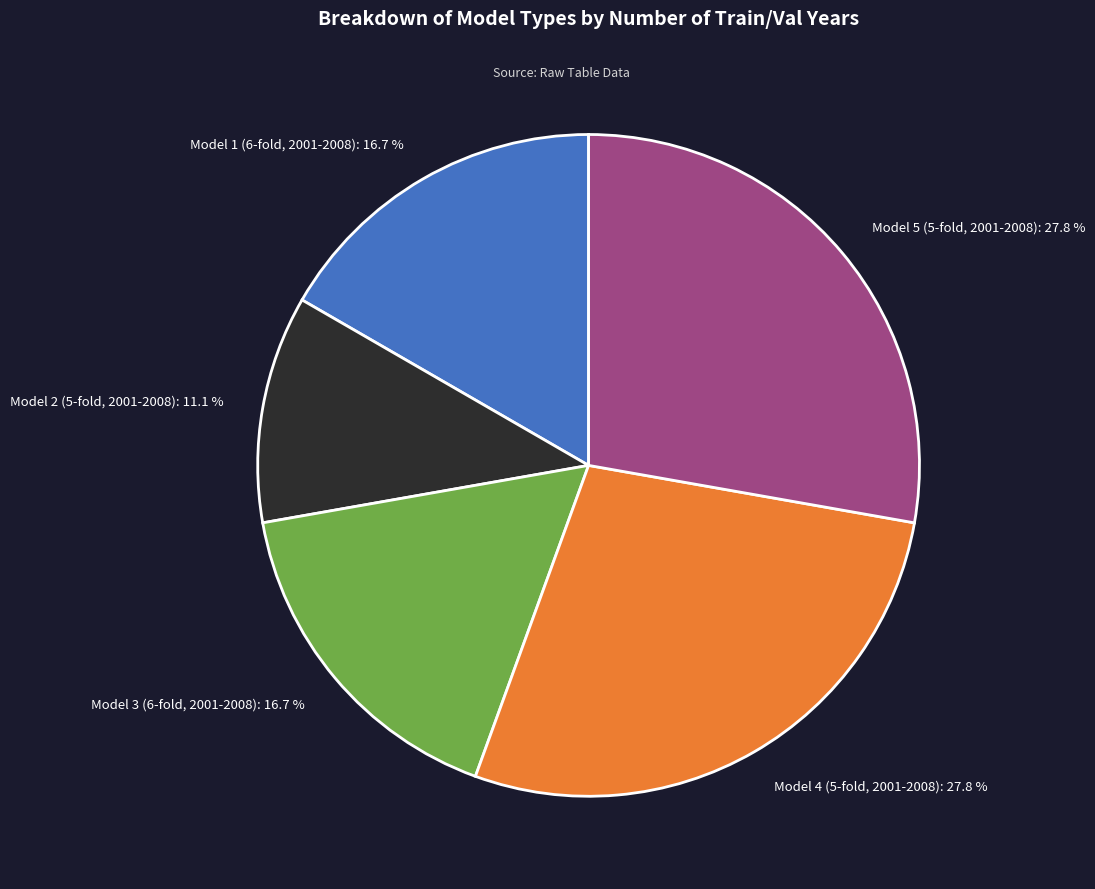

To the nearest percent, what is the difference between the largest and smallest slice percentages?

17%